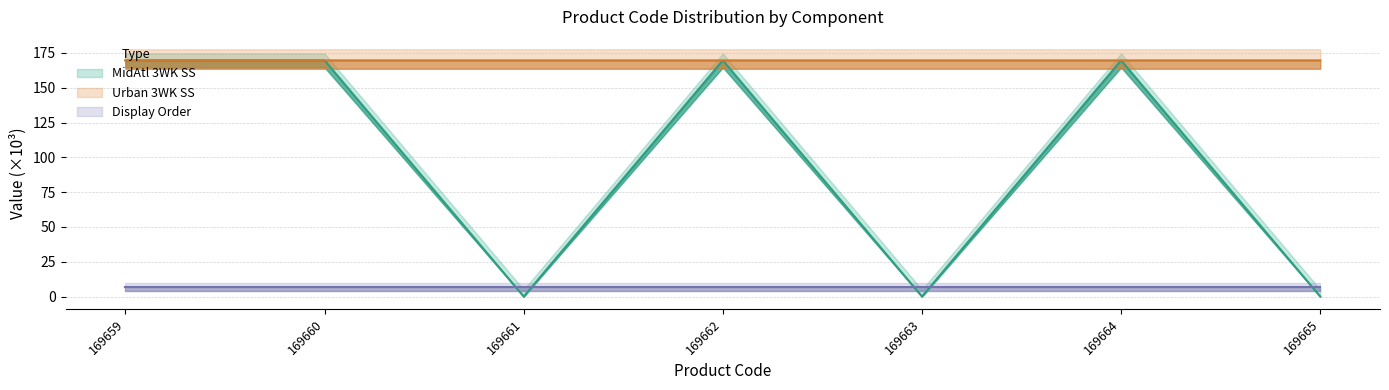

True or false: Urban 3WK SS and MidAtl 3WK SS intersect in this chart.

False